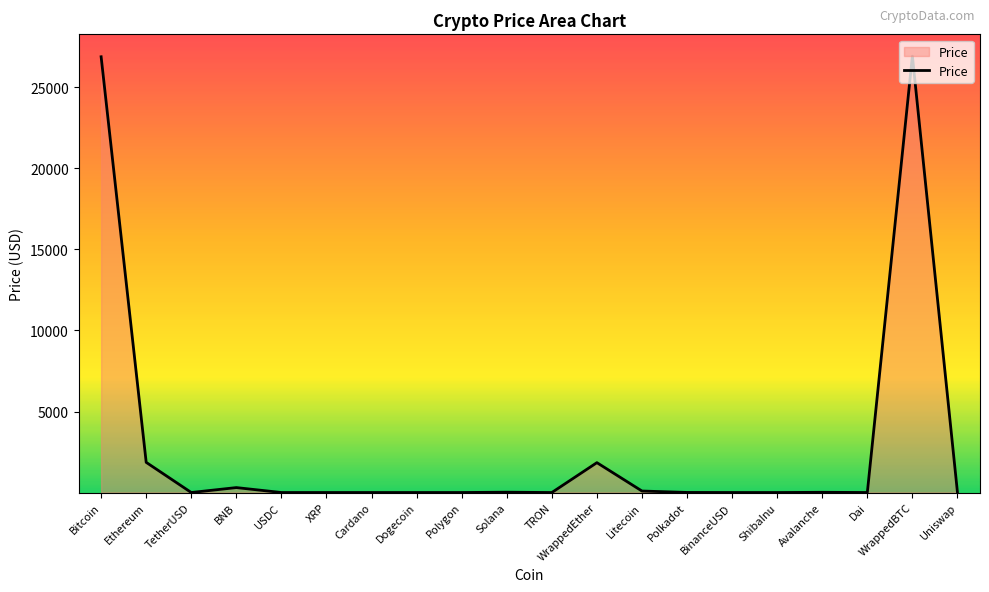

True or false: the data has more than 2 interior local peaks.

True